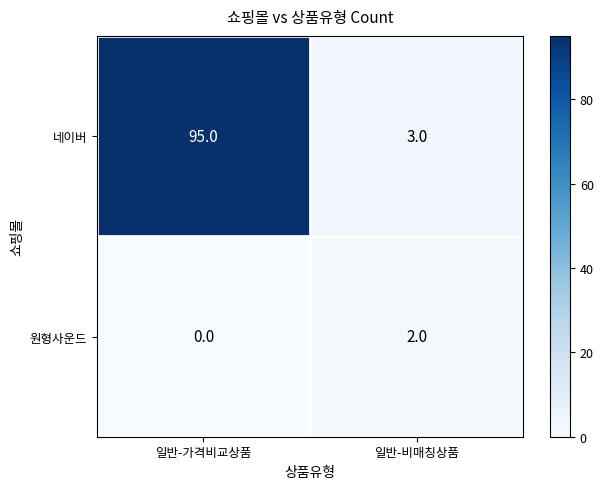

Count the number of categories in the chart.

2